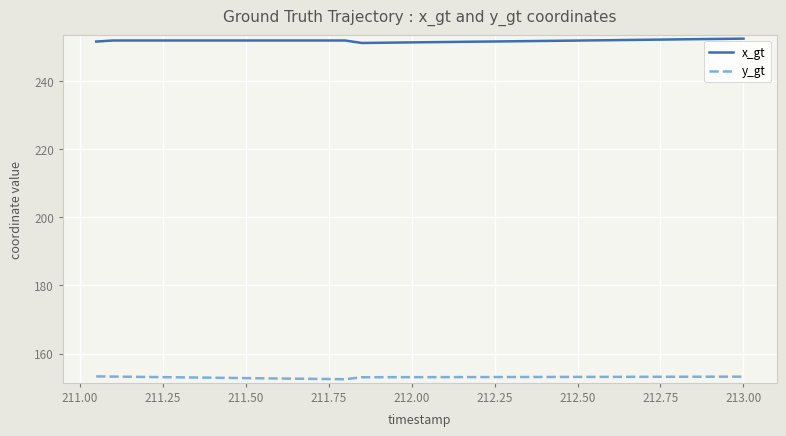

Rank the series by their average value, from lowest to highest.

y_gt, x_gt